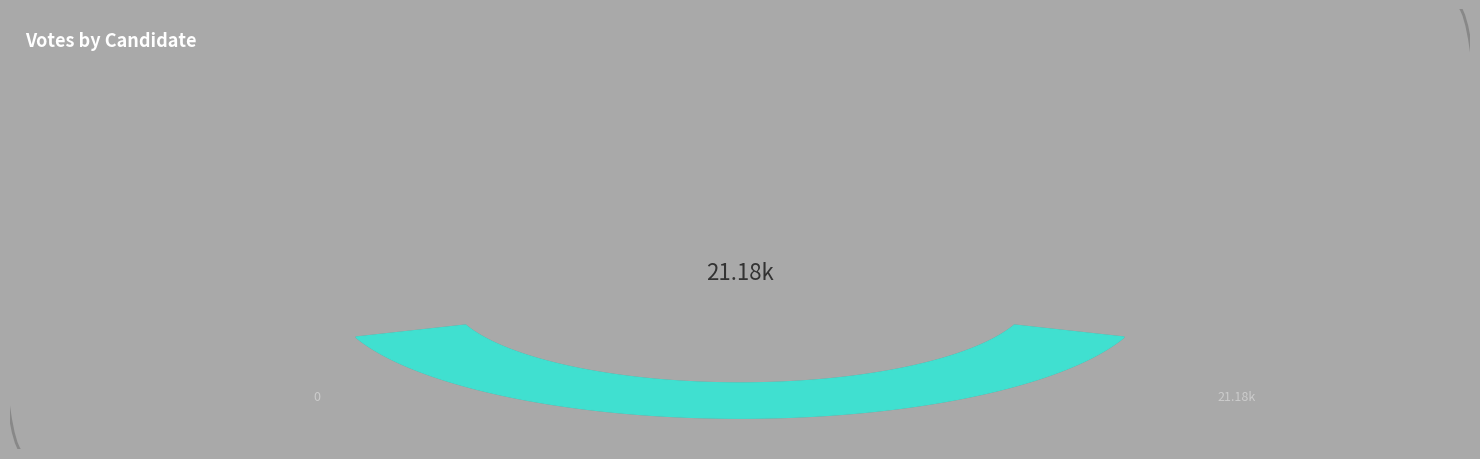

Which category has the biggest portion of the pie?

cornynj